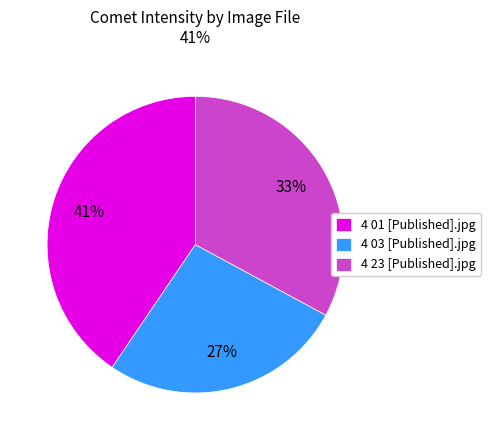

Does 4 03 [Published].jpg account for over 50% of the chart?

No